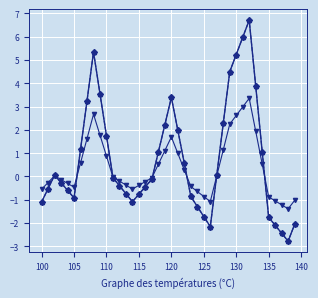

Does the chart have visible grid lines?

Yes